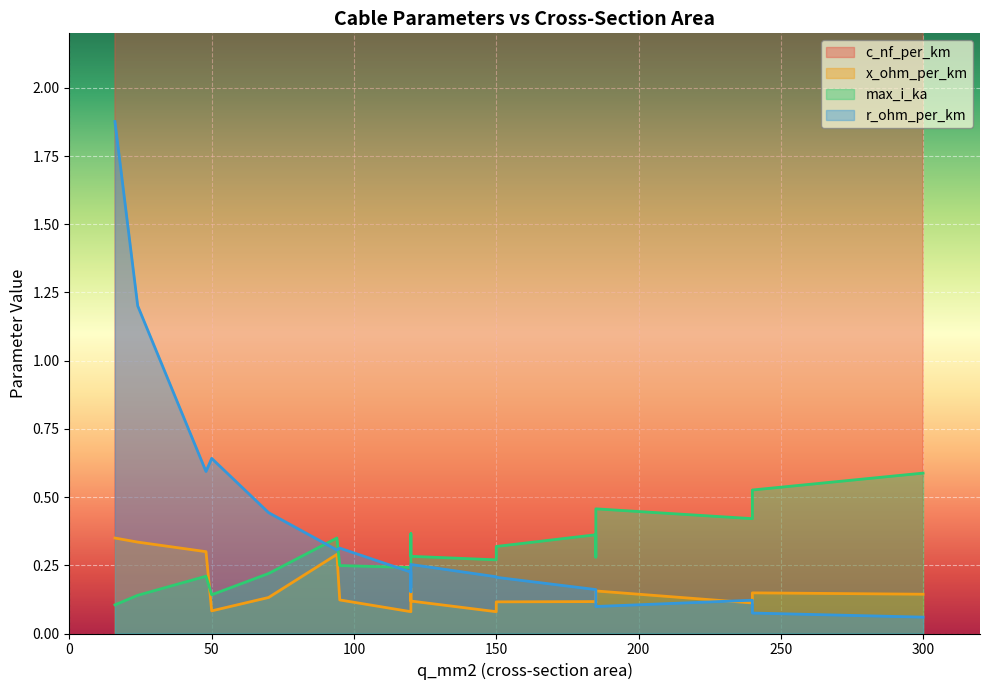

True or false: r_ohm_per_km has a value of 0.2 at 120.

True